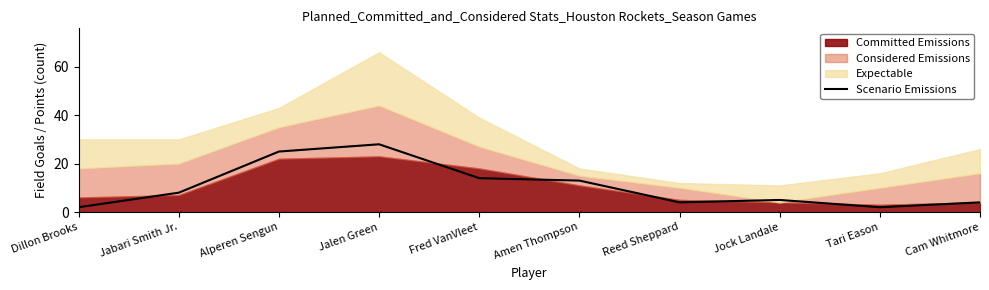

The Scenario Emissions series shows 14 at Fred VanVleet. True or false?

True